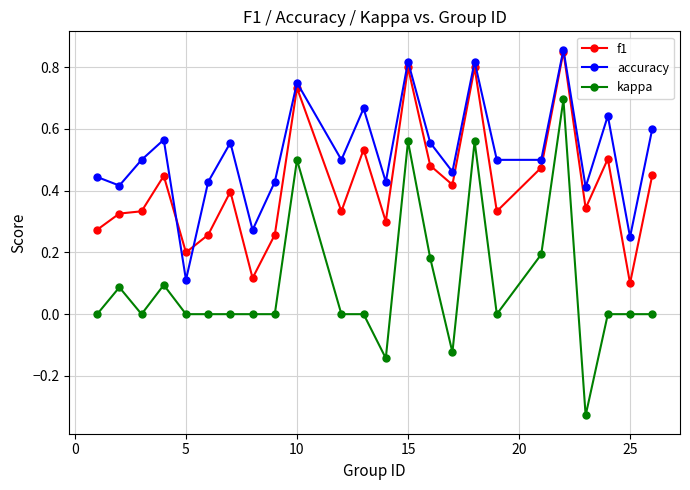

True or false: f1 and kappa cross at least once.

False